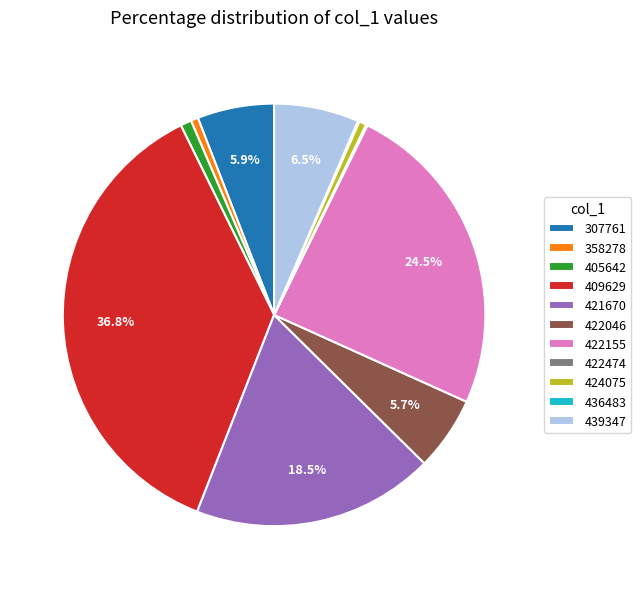

Which has a higher value, 307761 or 405642?

307761